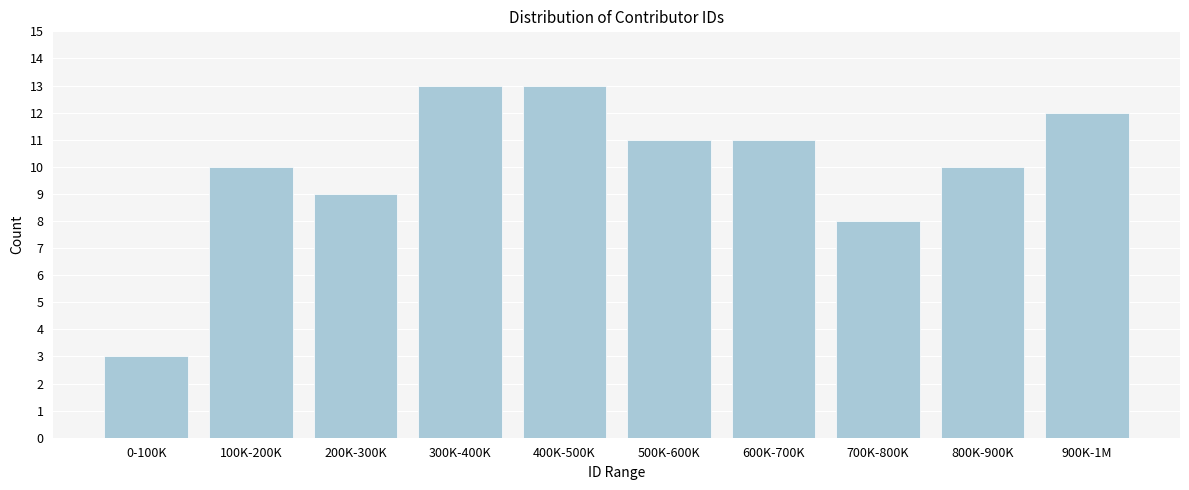

Reading left to right, what are all the values shown in this chart?

0-100K=3	100K-200K=10	200K-300K=9	300K-400K=13	400K-500K=13	500K-600K=11	600K-700K=11	700K-800K=8	800K-900K=10	900K-1M=12